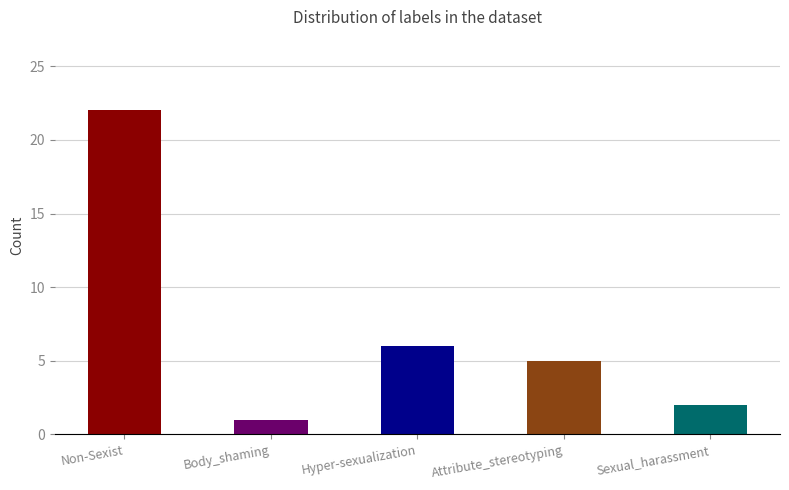

Which label corresponds to the smallest value in the chart?

Body_shaming